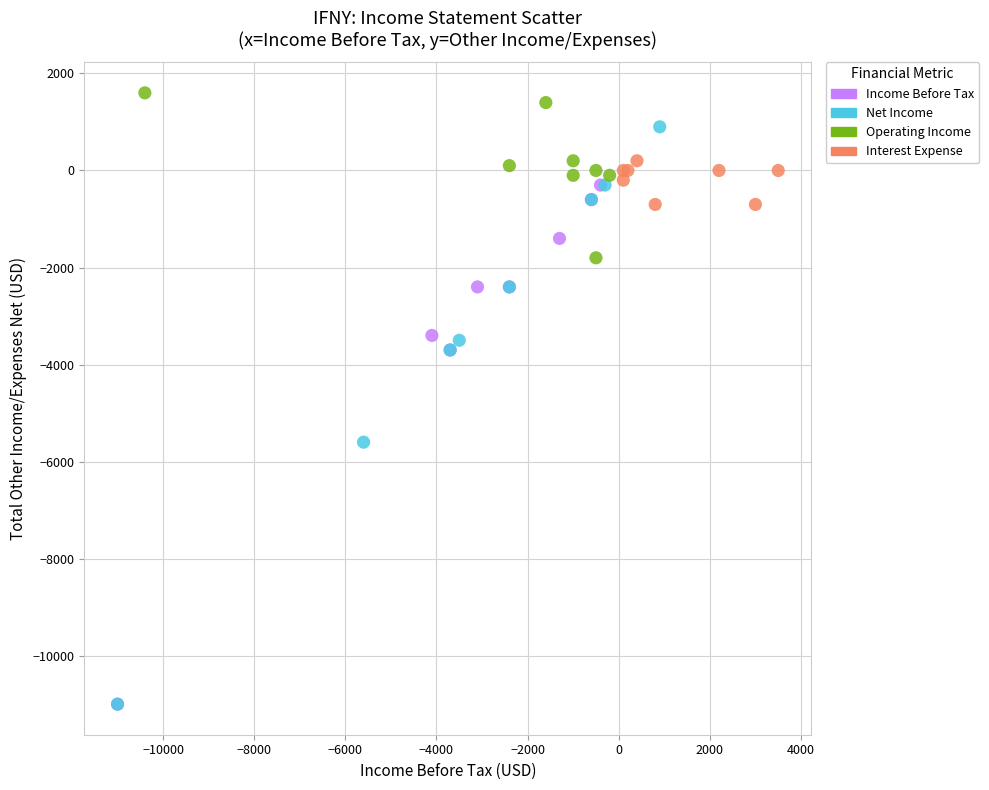

Which series has the largest Y range (max minus min)?

Net Income